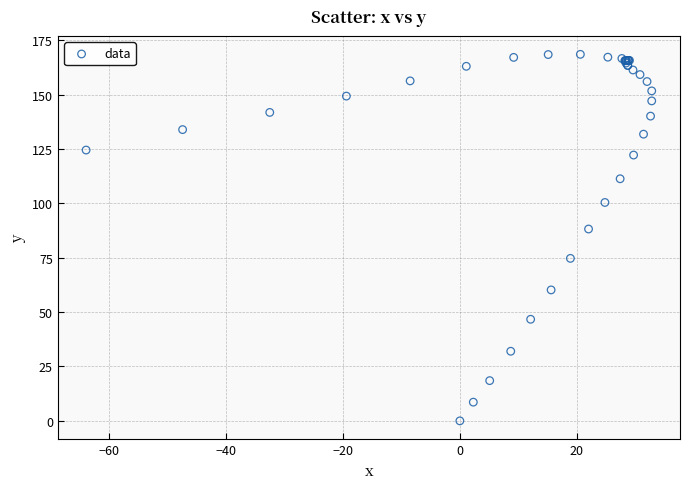

What Y value in the scatter plot is closest to 84?

88.2